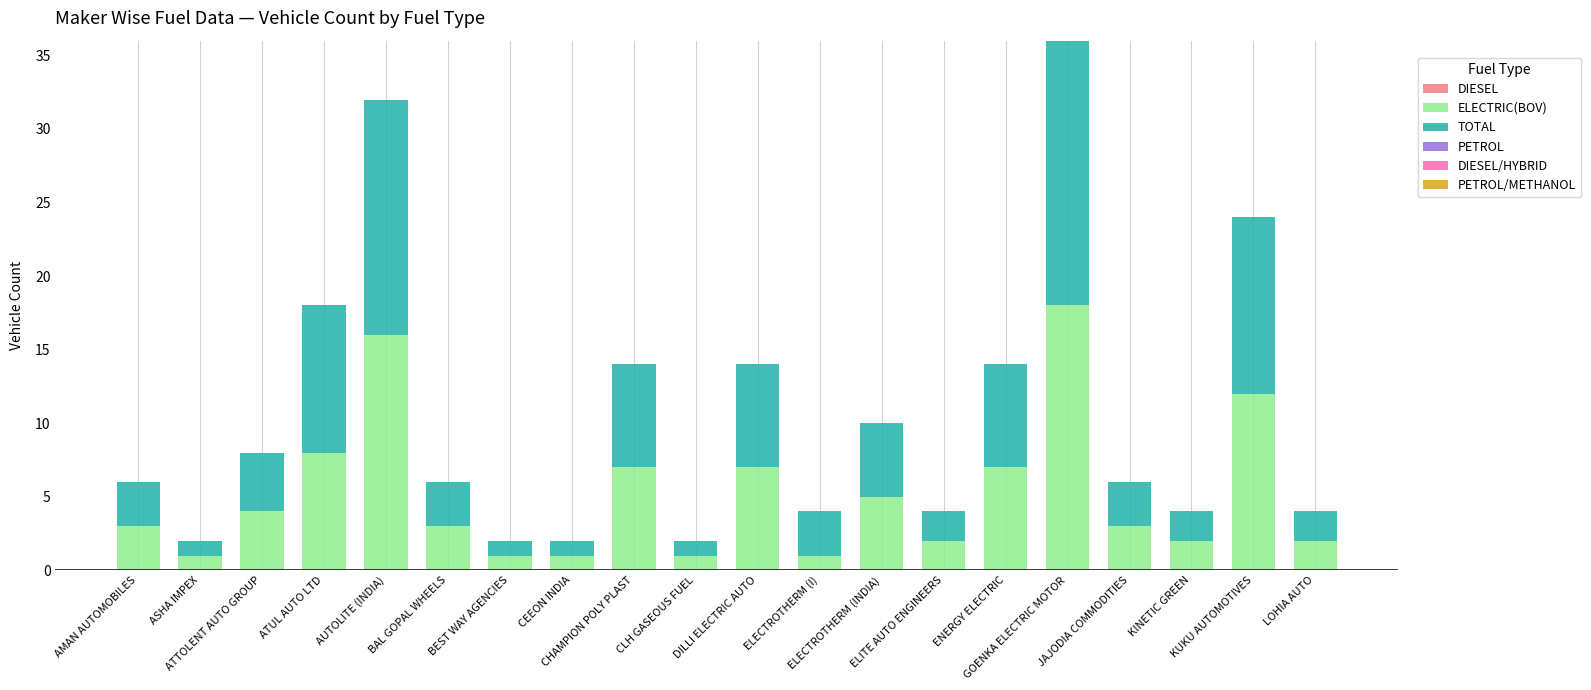

What is the difference between the maximum and second lowest values in the ELECTRIC(BOV) series?

17